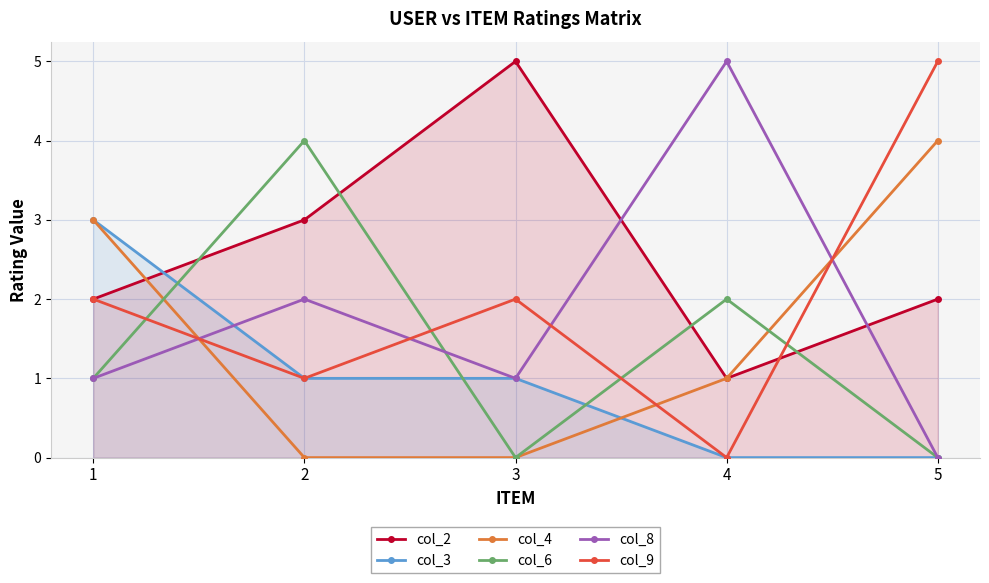

What is the sum of all col_2 values?

13